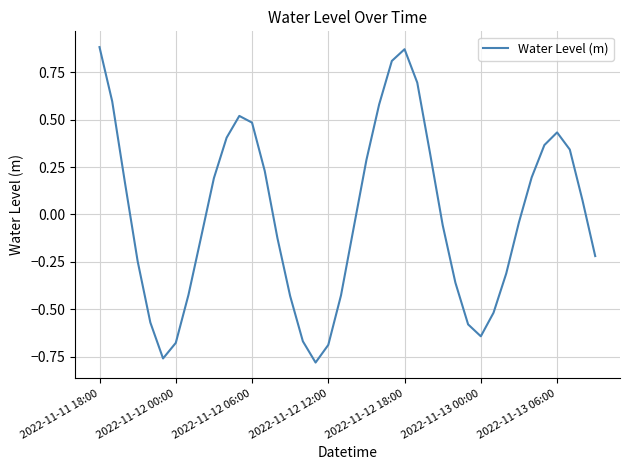

How many series are shown in this chart?

1